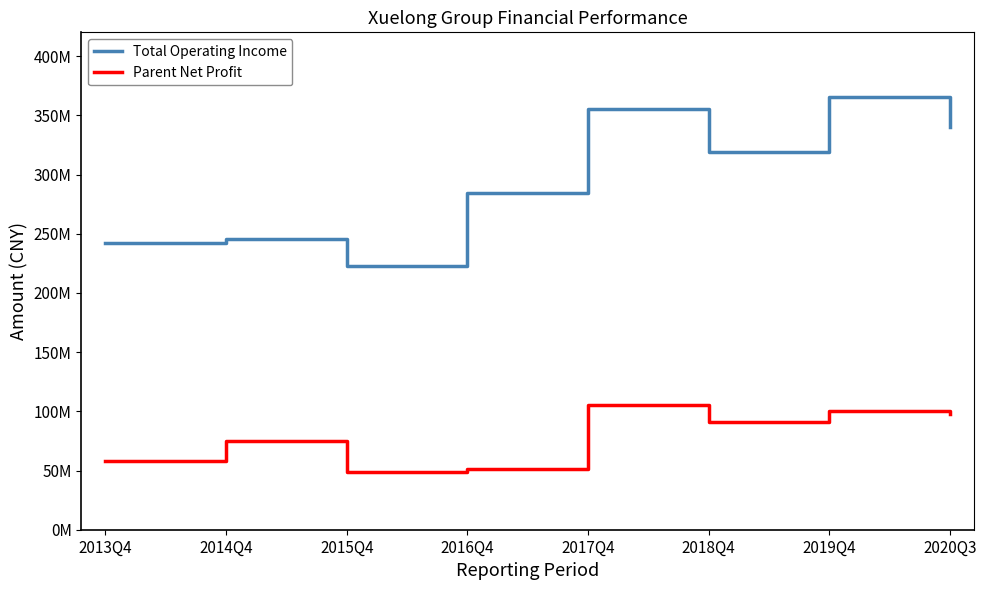

Where does the Parent Net Profit series first go above 91386047?

2017Q4